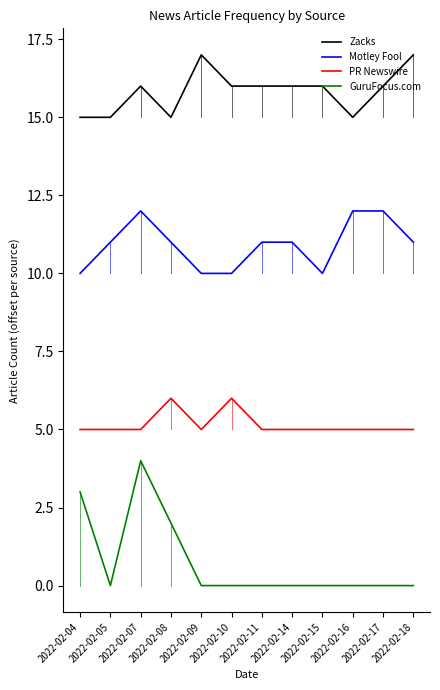

What is the difference between the highest and lowest values at 2022-02-18?

17